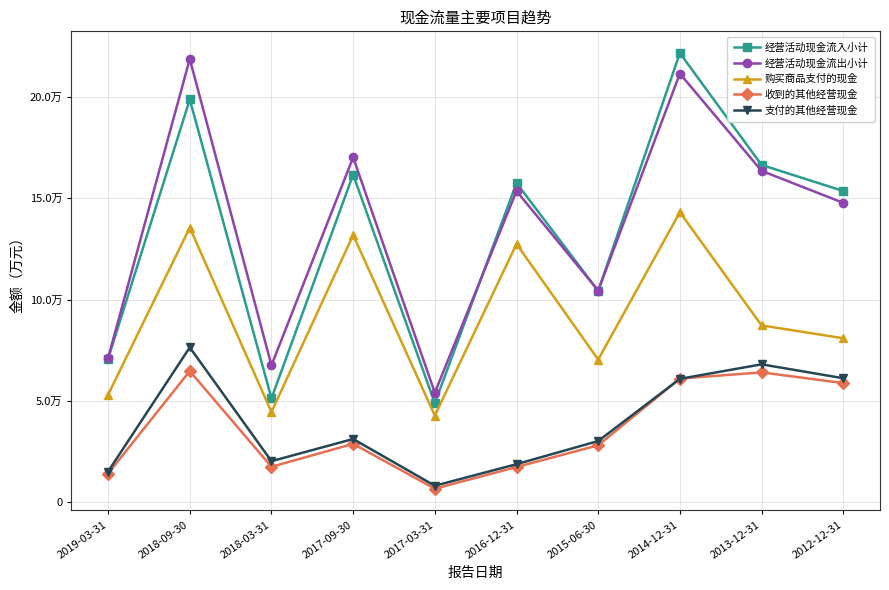

Is this an area chart (filled region under the line)?

No